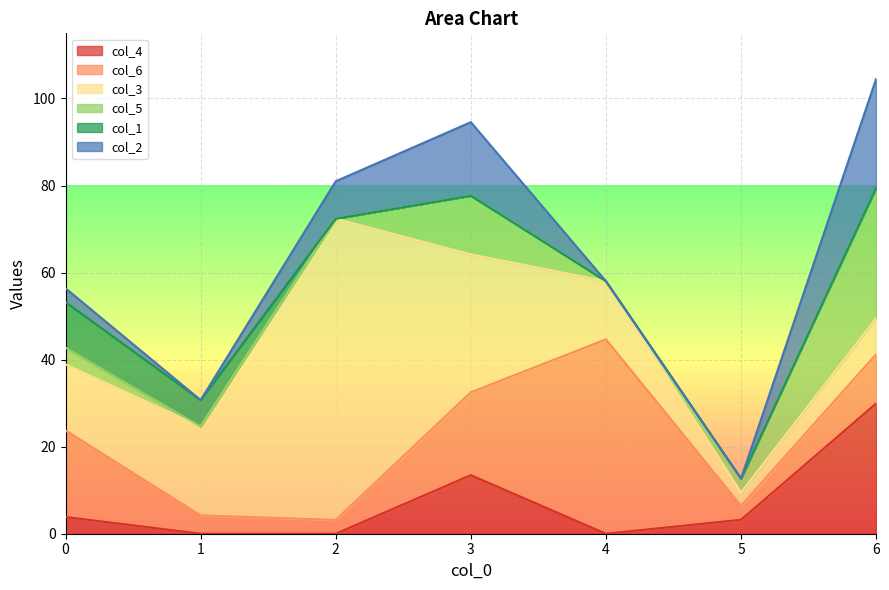

What is the difference between the highest and lowest values at 2?

69.2